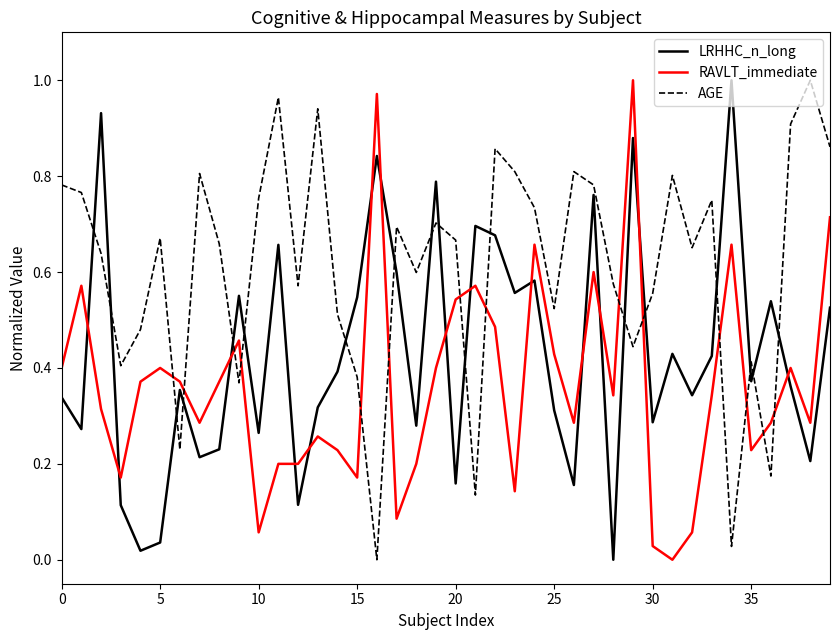

Rank the series by their average value, from highest to lowest.

AGE, LRHHC_n_long, RAVLT_immediate